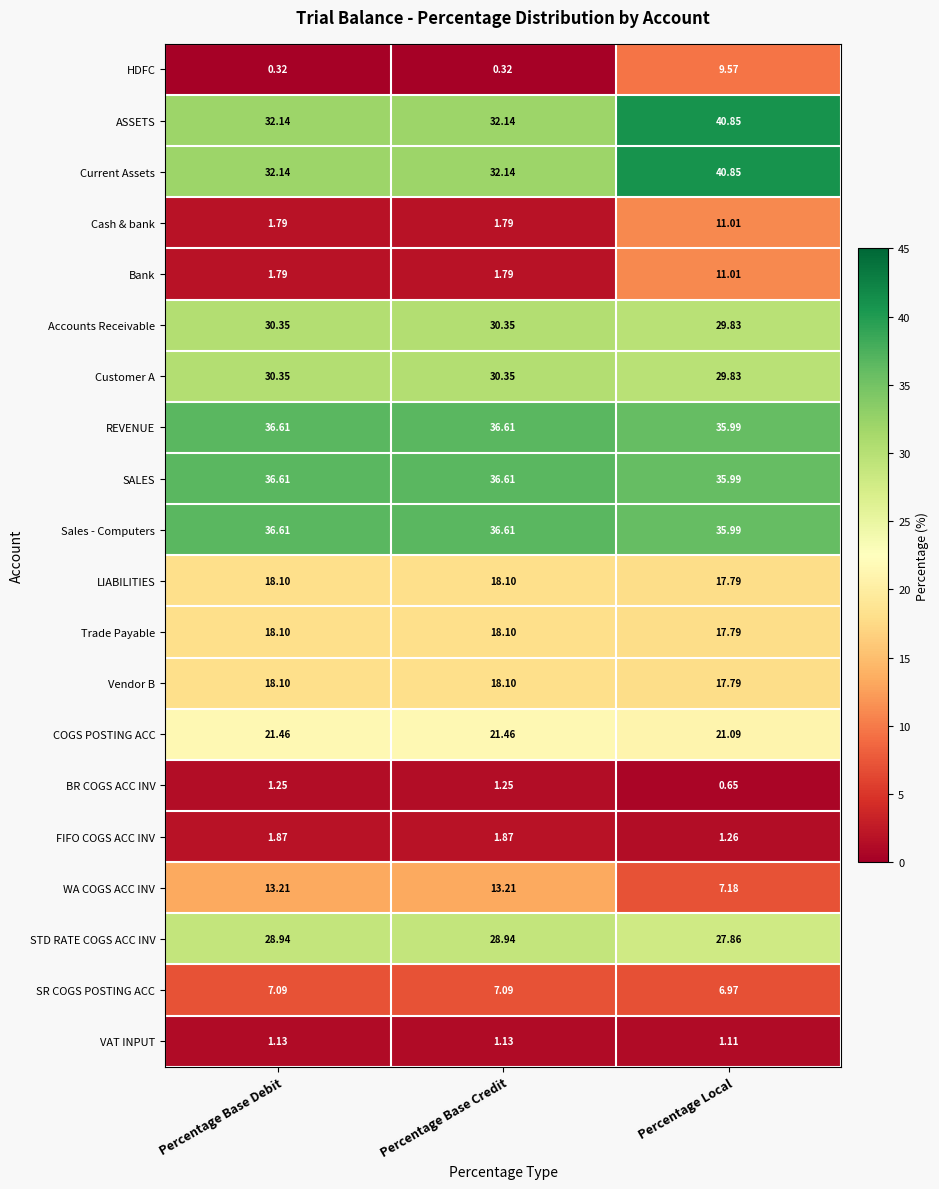

Is the value of VAT INPUT at Percentage Local greater than the value of Trade Payable at Percentage Local?

No